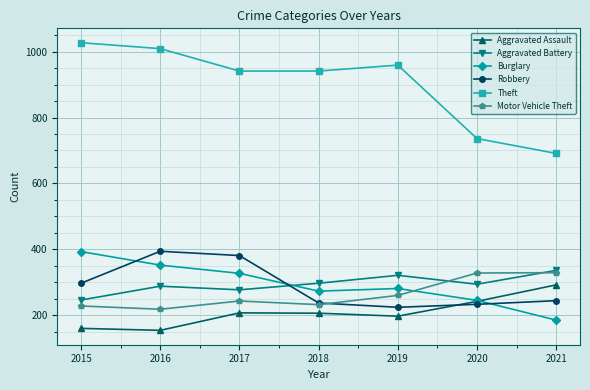

What is the approximate value of Aggravated Assault at 2020?

242